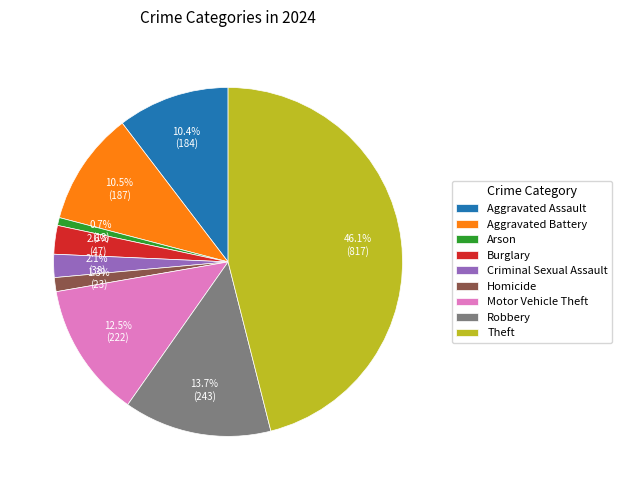

What percentage is NOT represented by Homicide?

98.7%